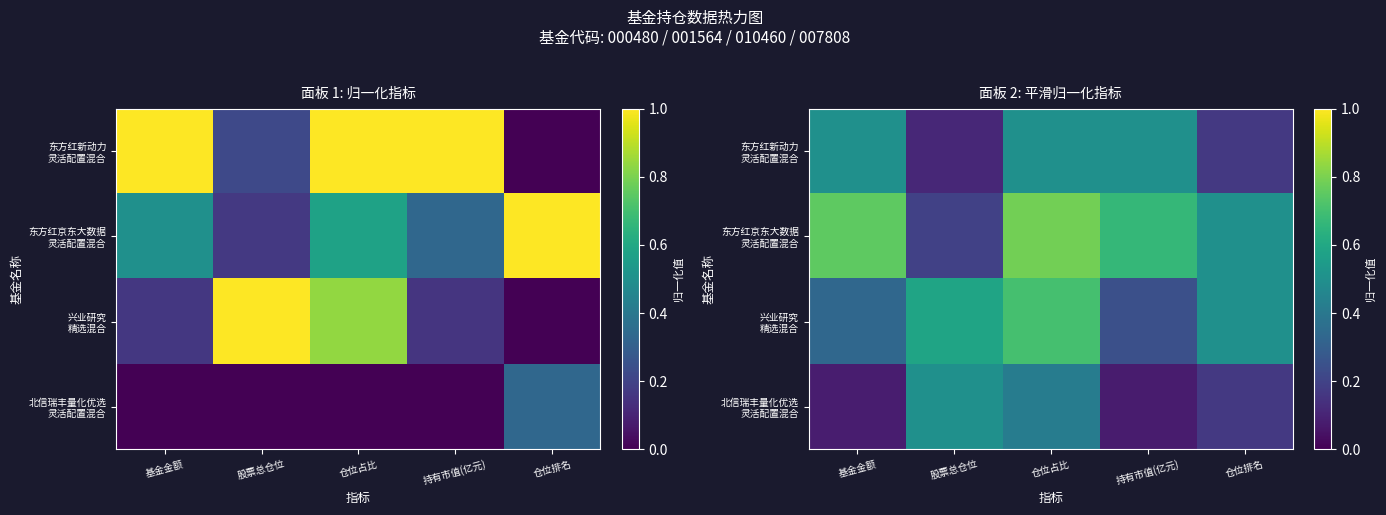

Is the value of 兴业研究 精选混合 at 仓位占比 greater than the value of 东方红新动力 灵活配置混合 at 仓位占比?

Yes